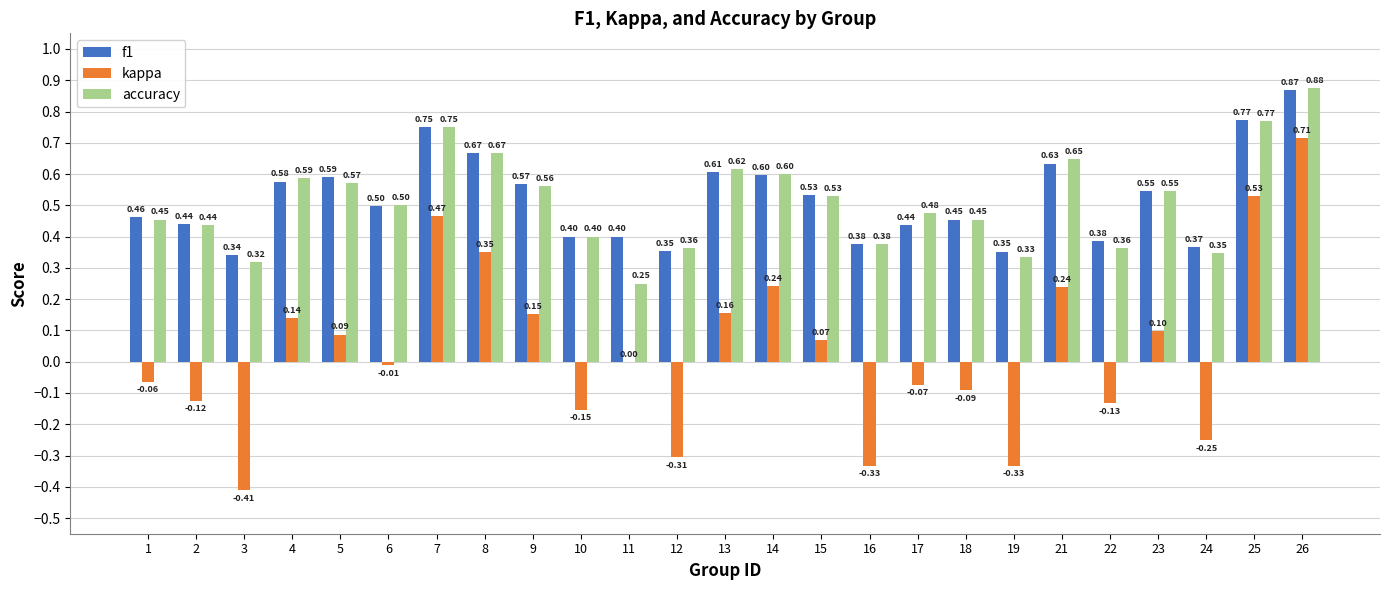

Which series has the largest total across all categories?

f1